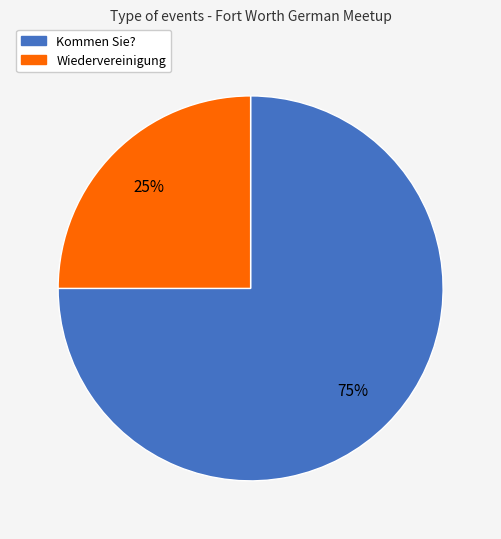

Which has a higher value, Kommen Sie? or Wiedervereinigung?

Kommen Sie?